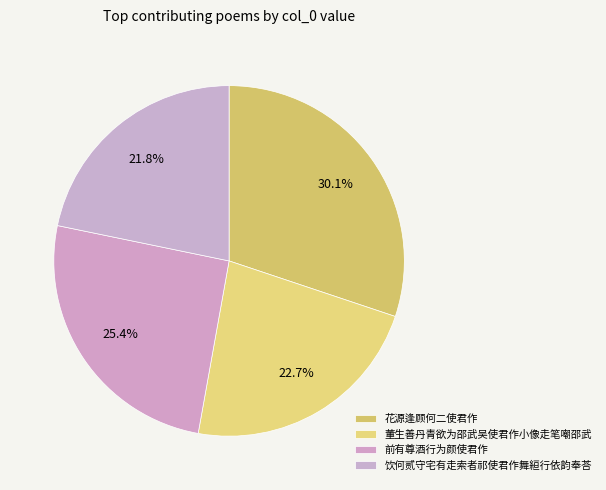

How many slices are in this pie chart?

4